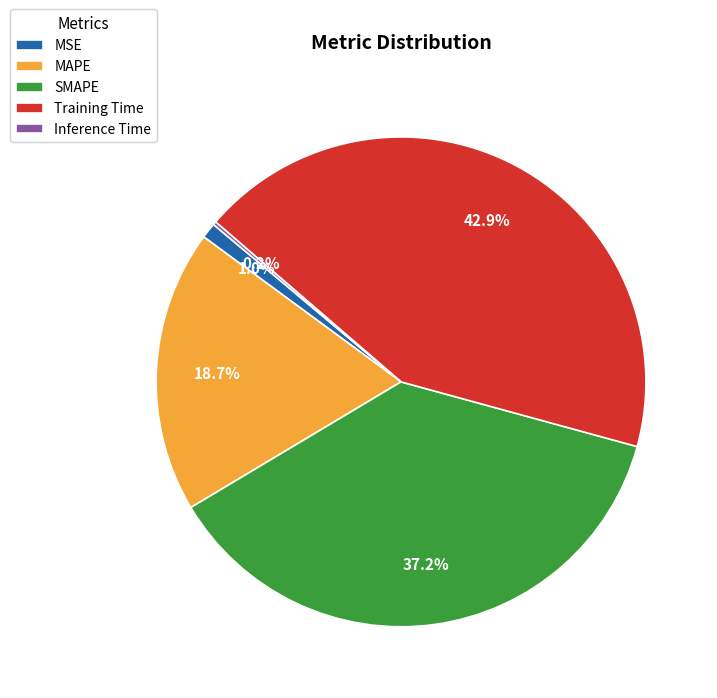

Which slice is the largest?

Training Time